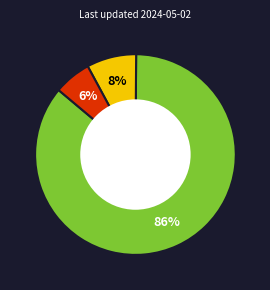

To the nearest percent, what is the average slice percentage?

33%